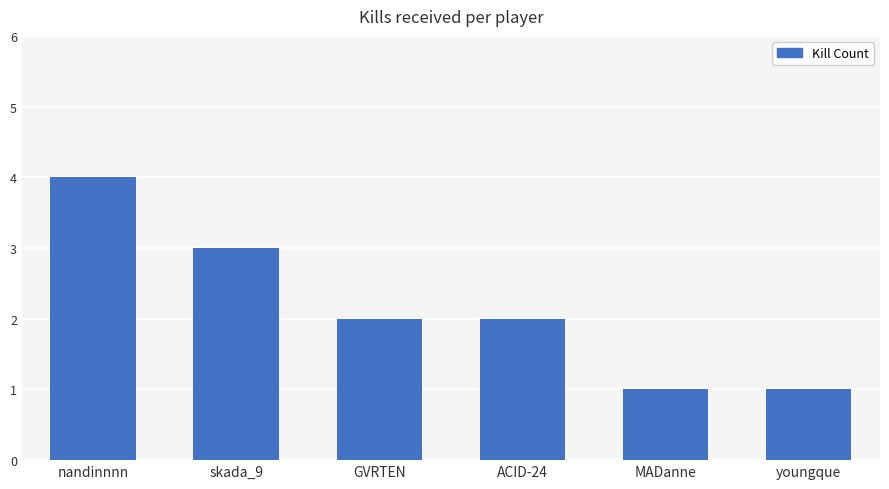

What is the value of the 1st bar from the left?

4